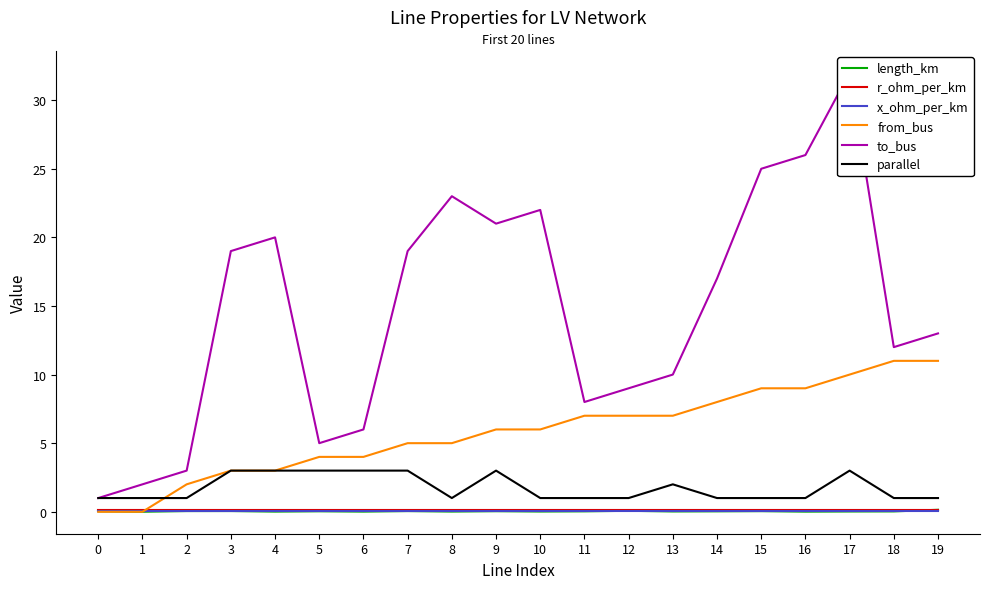

The value of r_ohm_per_km at 15 is 0.2. True or false?

False